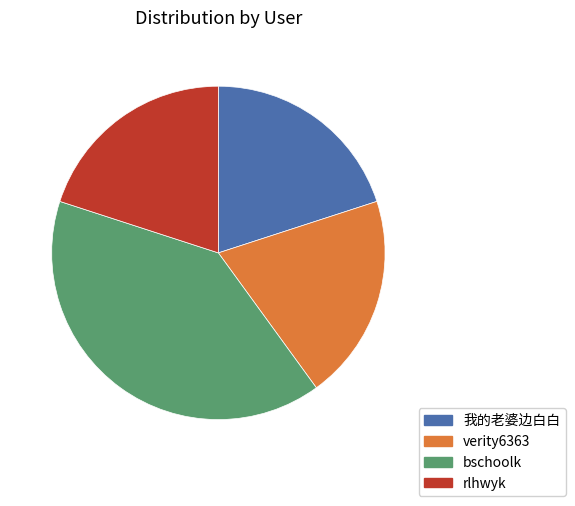

Which category has the biggest portion of the pie?

bschoolk